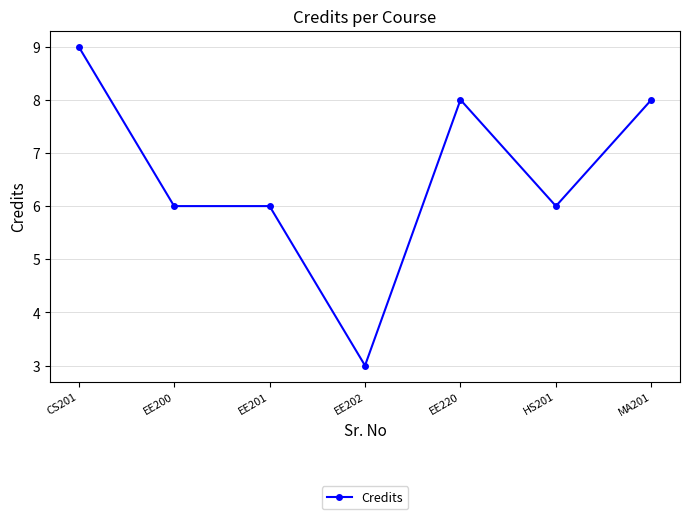

What is the greatest value displayed?

9